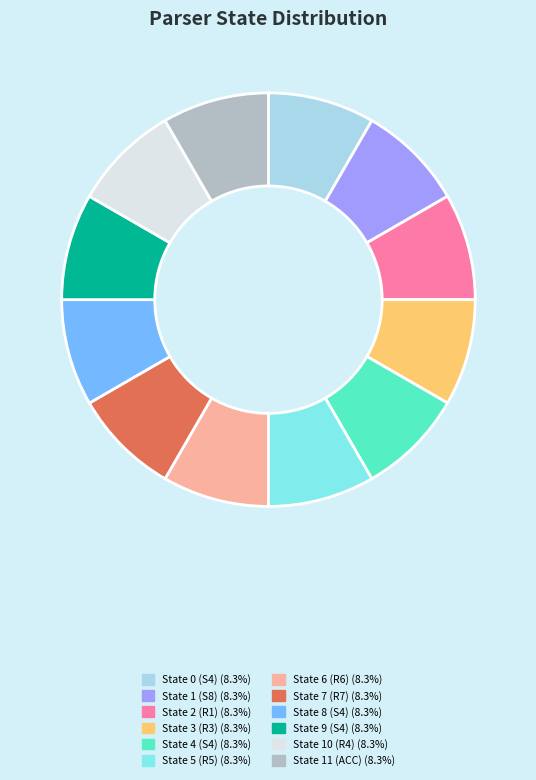

Is there a majority slice in this chart?

No